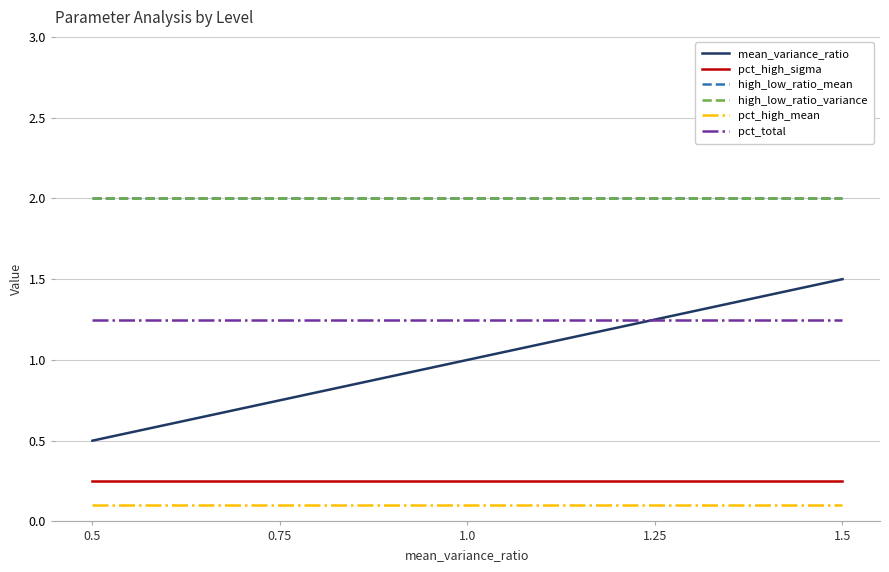

Reading left to right, extract all data points from this chart.

mean_variance_ratio: 0.5=0.5	0.75=0.8	1.0=1.0	1.25=1.2	1.5=1.5
pct_high_sigma: 0.5=0.2	0.75=0.2	1.0=0.2	1.25=0.2	1.5=0.2
high_low_ratio_mean: 0.5=2.0	0.75=2.0	1.0=2.0	1.25=2.0	1.5=2.0
high_low_ratio_variance: 0.5=2.0	0.75=2.0	1.0=2.0	1.25=2.0	1.5=2.0
pct_high_mean: 0.5=0.1	0.75=0.1	1.0=0.1	1.25=0.1	1.5=0.1
pct_total: 0.5=1.2	0.75=1.2	1.0=1.2	1.25=1.2	1.5=1.2